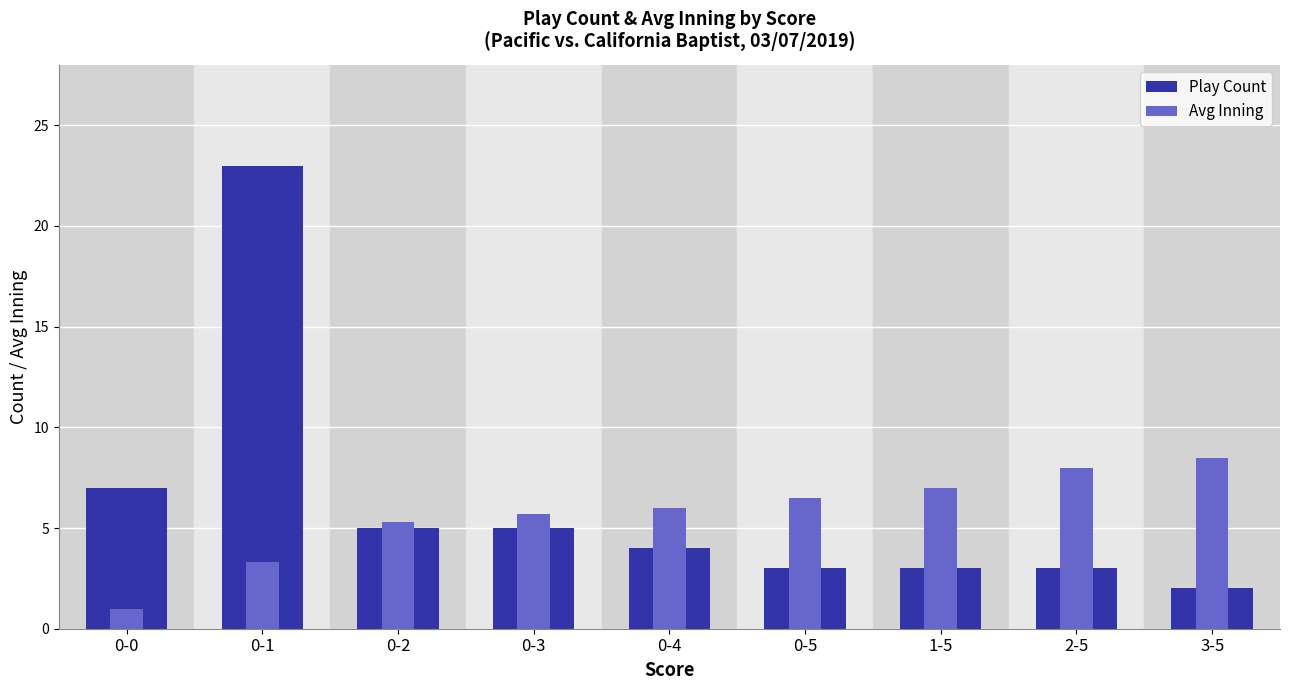

Rank the categories by Avg Inning value from lowest to highest.

0-0, 0-1, 0-2, 0-3, 0-4, 0-5, 1-5, 2-5, 3-5